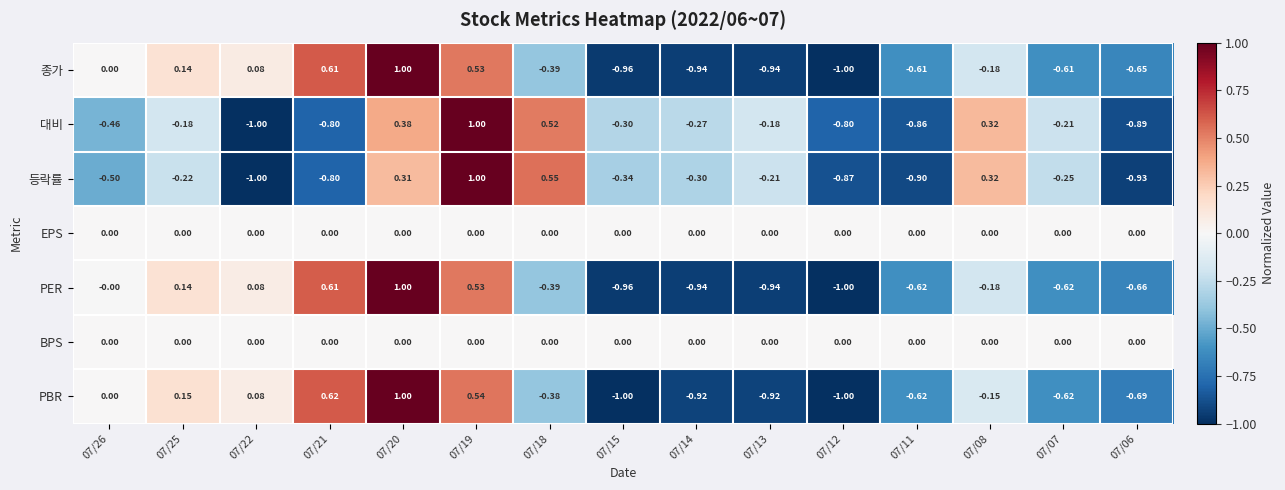

Which series changed the most between 07/22 and 07/15?

PBR